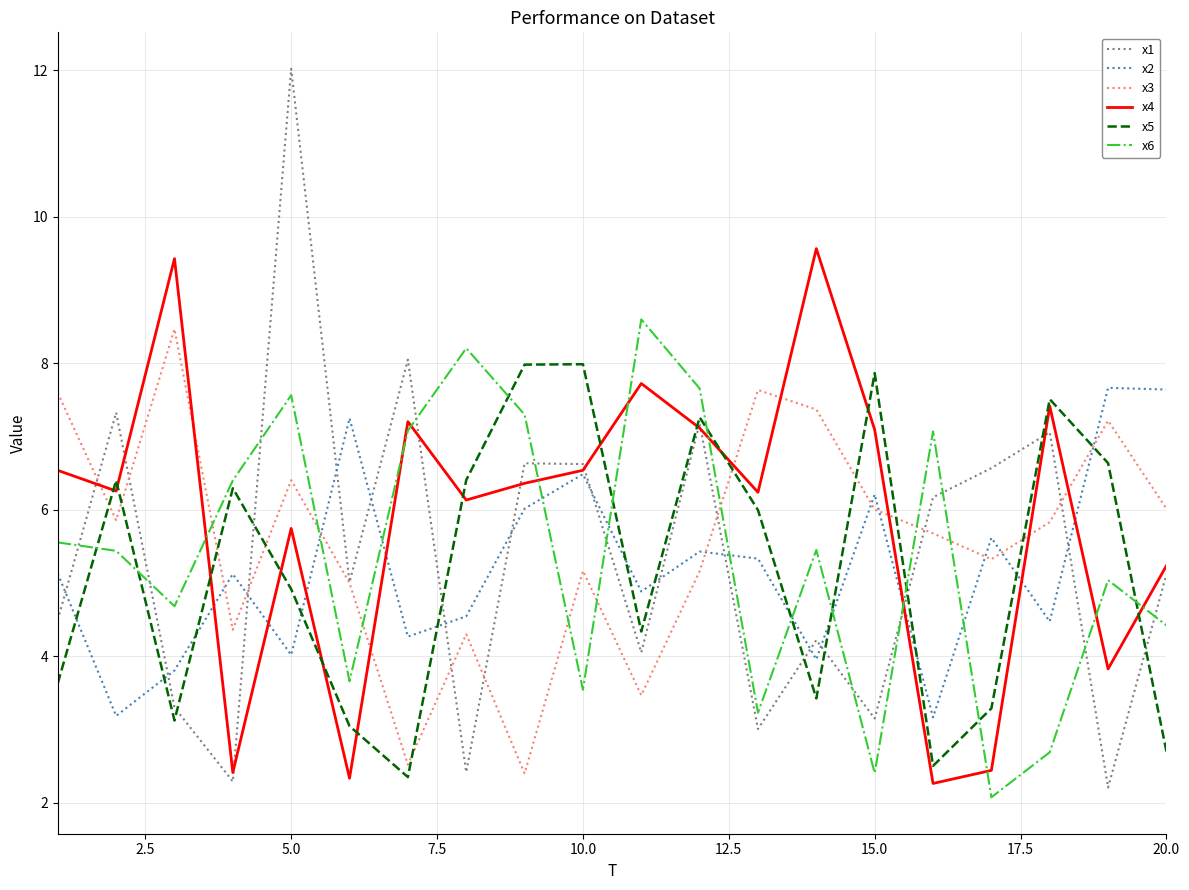

True or false: x3 and x6 intersect in this chart.

True